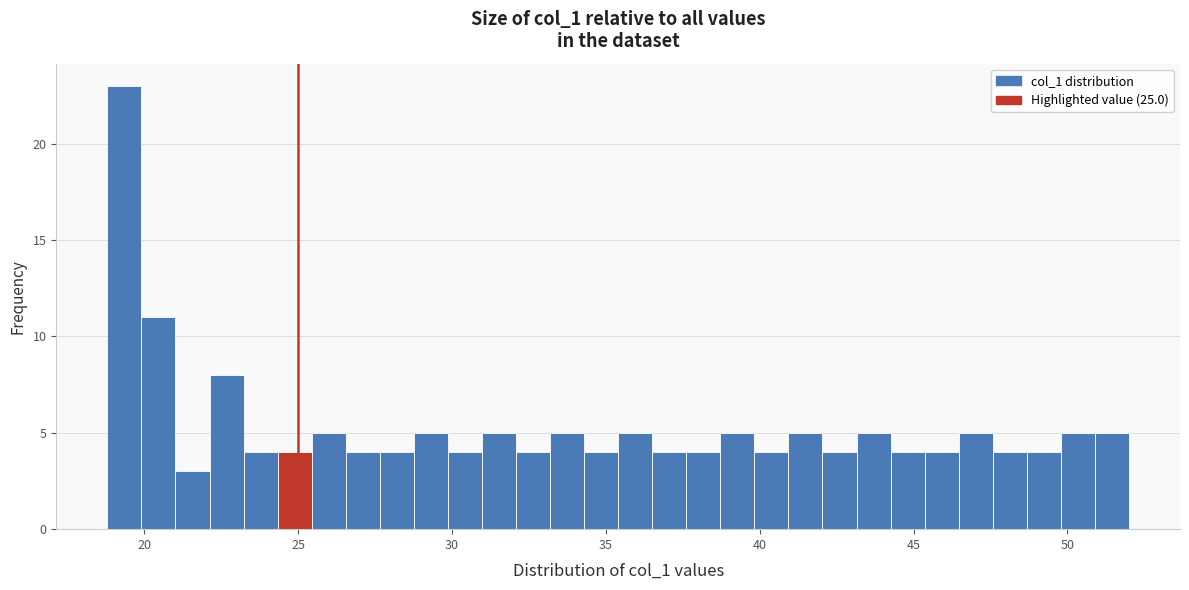

Around what value on the x-axis is the tallest bar? Give the approximate position of its centre, as read against the axis.

19.5